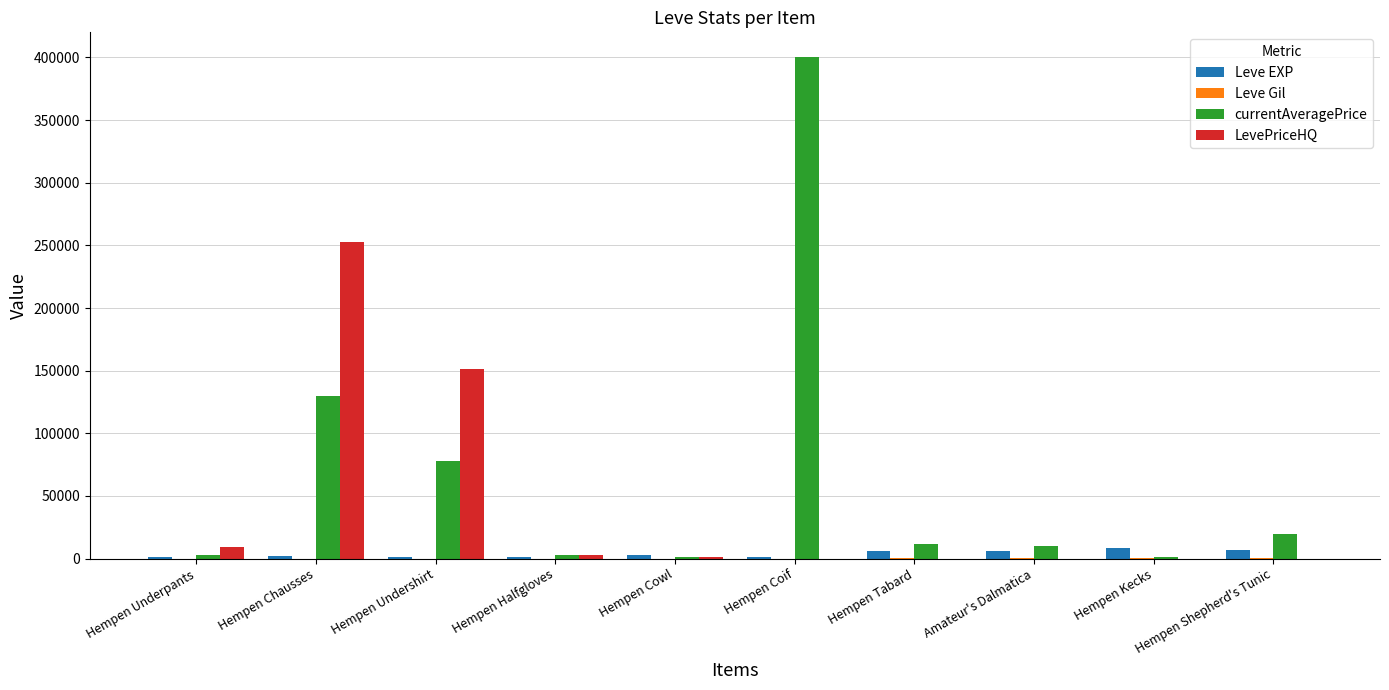

The value of LevePriceHQ at Hempen Underpants is 9400. True or false?

True